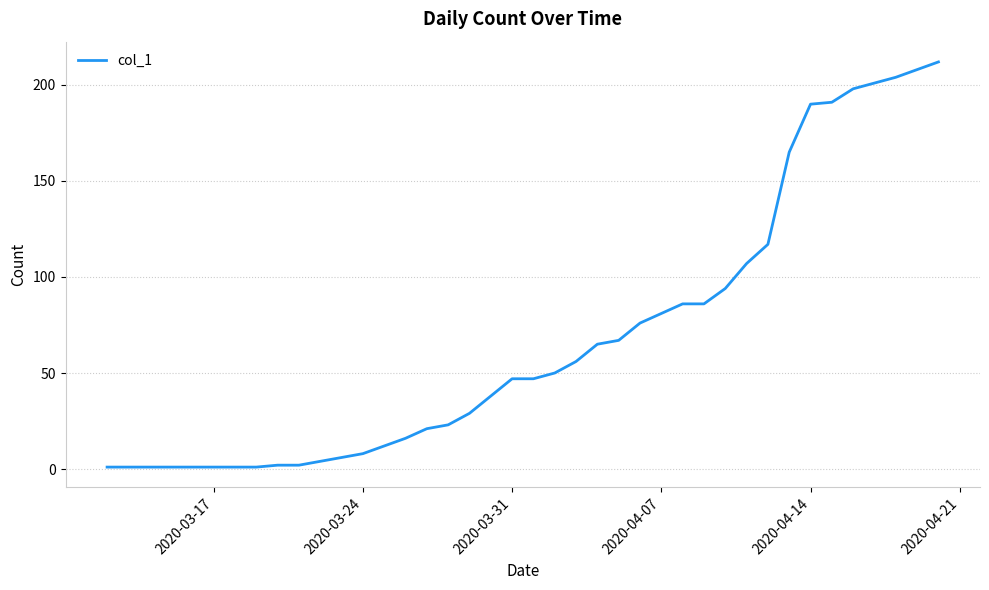

What is the sum of all values?

2717